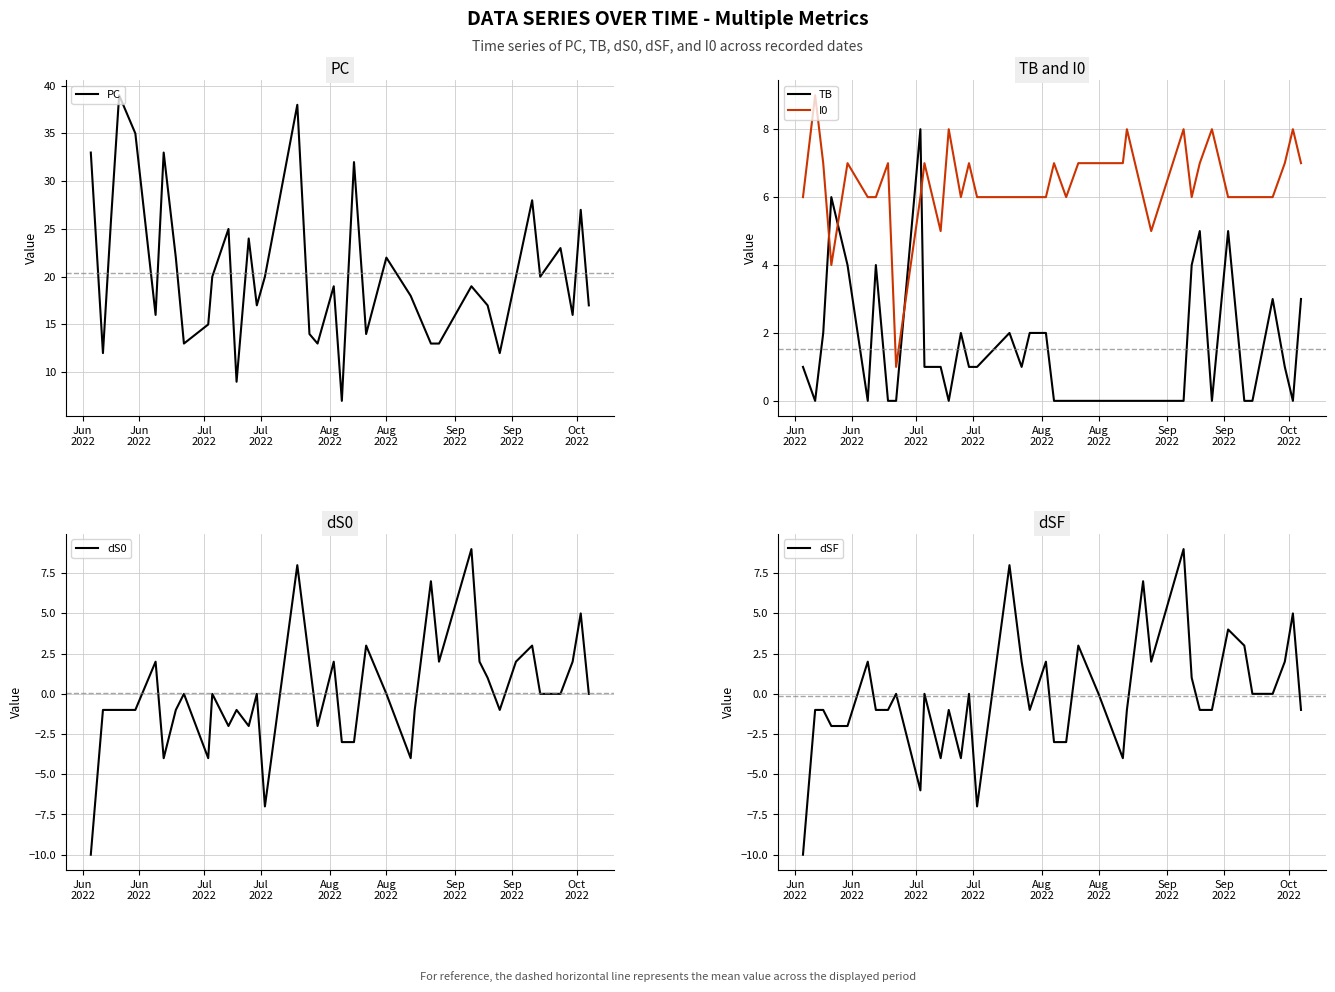

In dS0, how many points are lower than both neighbors (excluding endpoints)?

9